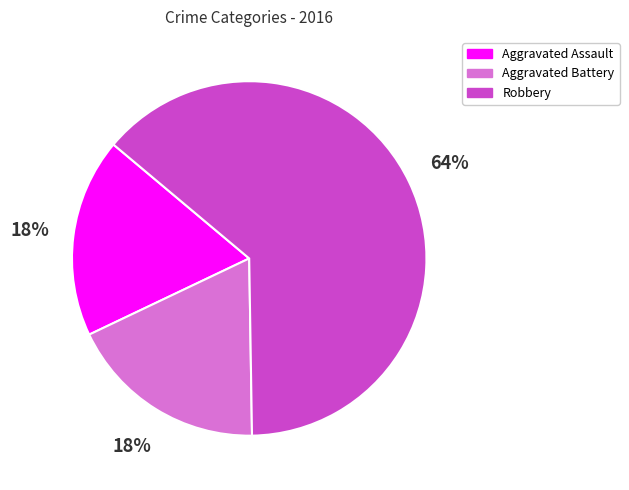

What is the largest slice in the pie chart?

Robbery